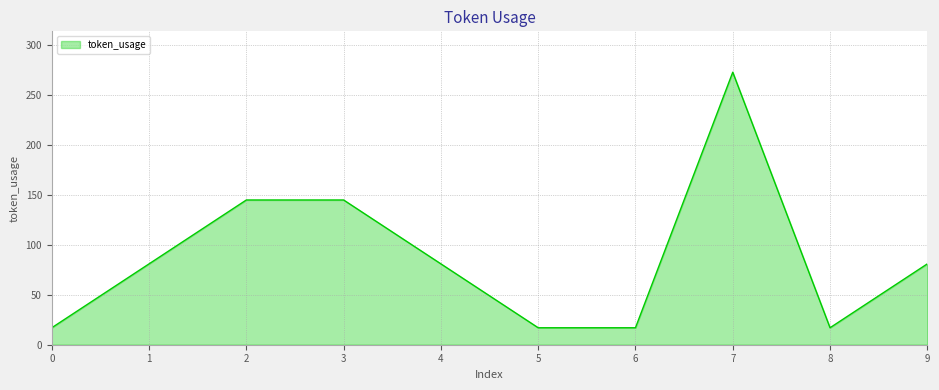

What is the change in value from 2 to 6?

-128